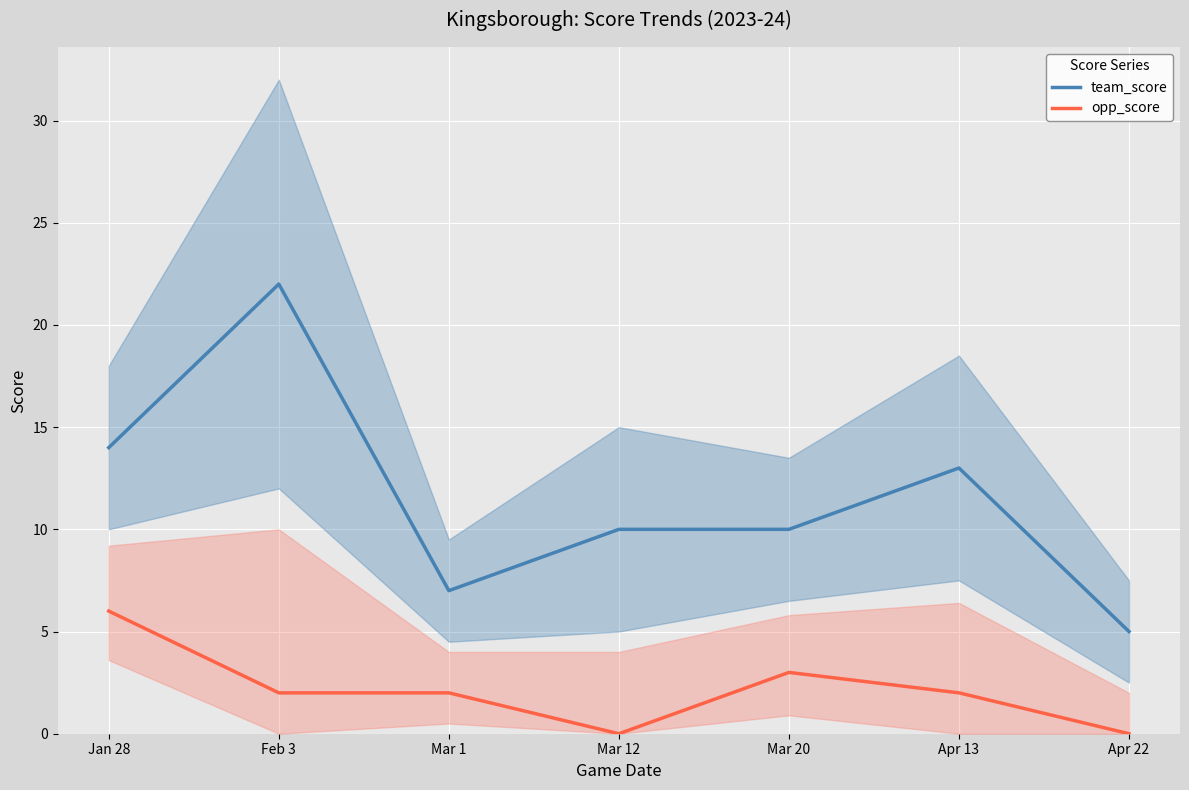

What is the average value of the team_score series?

12